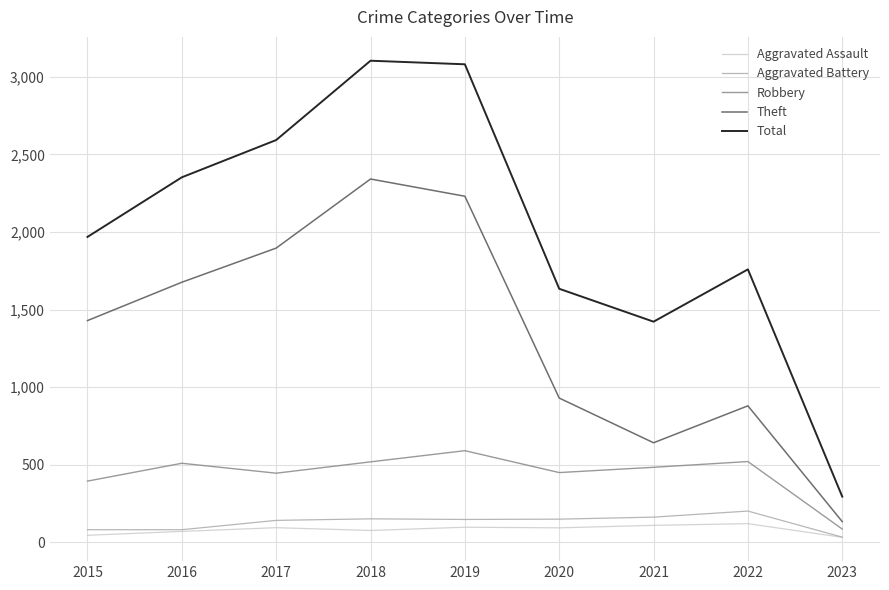

True or false: Aggravated Battery and Theft intersect in this chart.

False